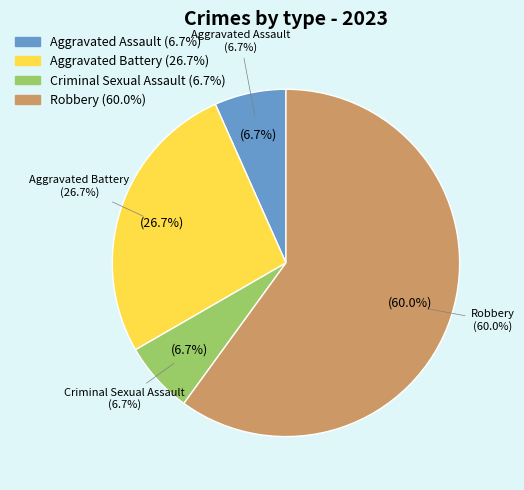

True or false: Aggravated Assault accounts for 1% of the total.

False